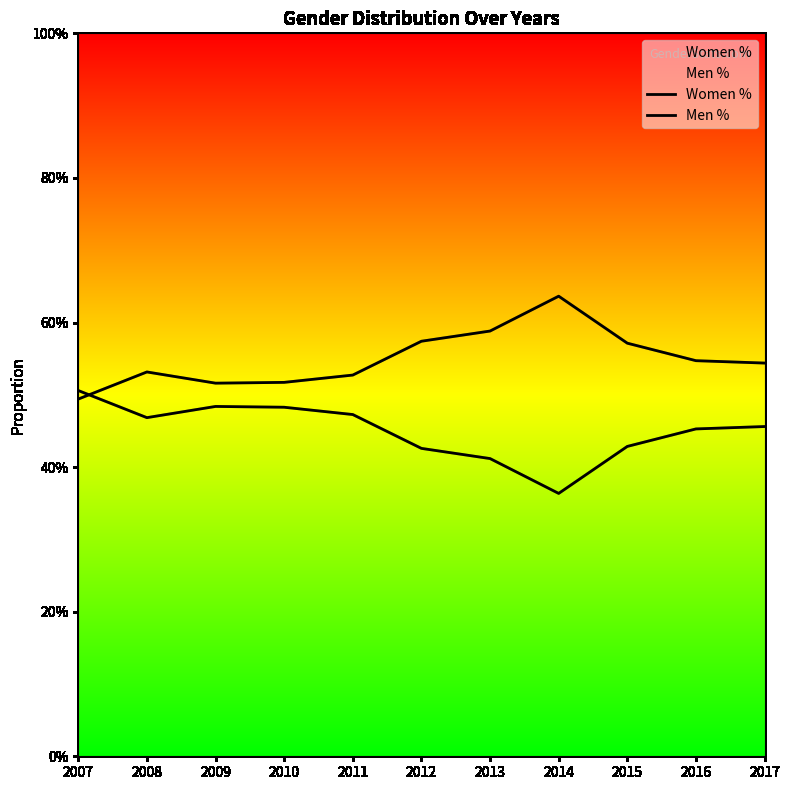

What is the value of the Men % point at the 7th from the left?

0.6